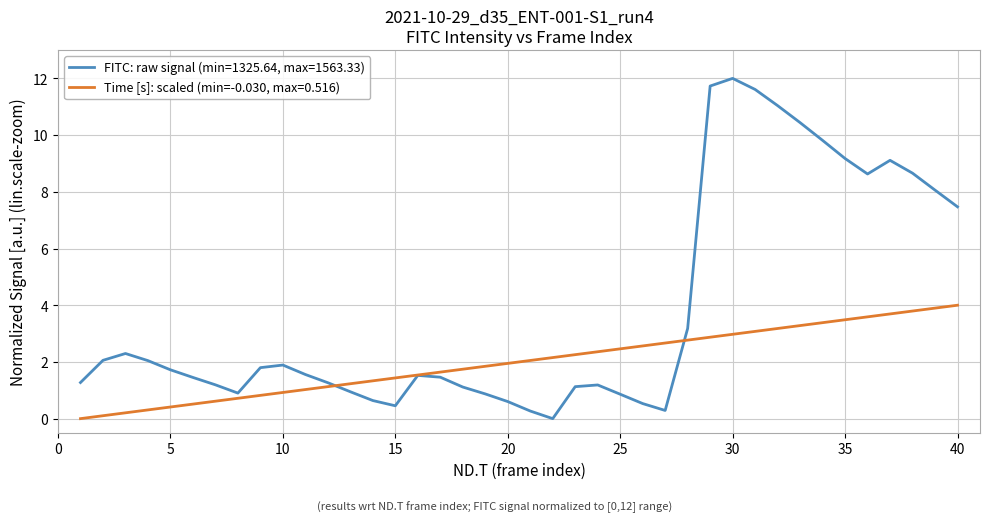

Rank the series by their average value, from highest to lowest.

FITC: raw signal (min=1325.64, max=1563.33), Time [s]: scaled (min=-0.030, max=0.516)